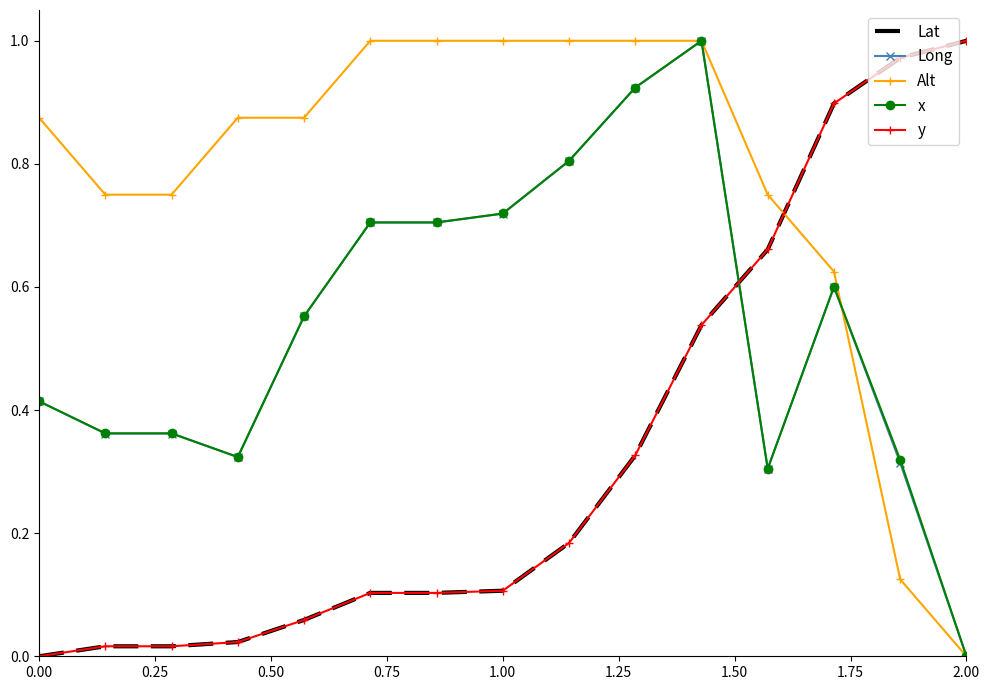

Which series has the largest total across all categories?

Alt